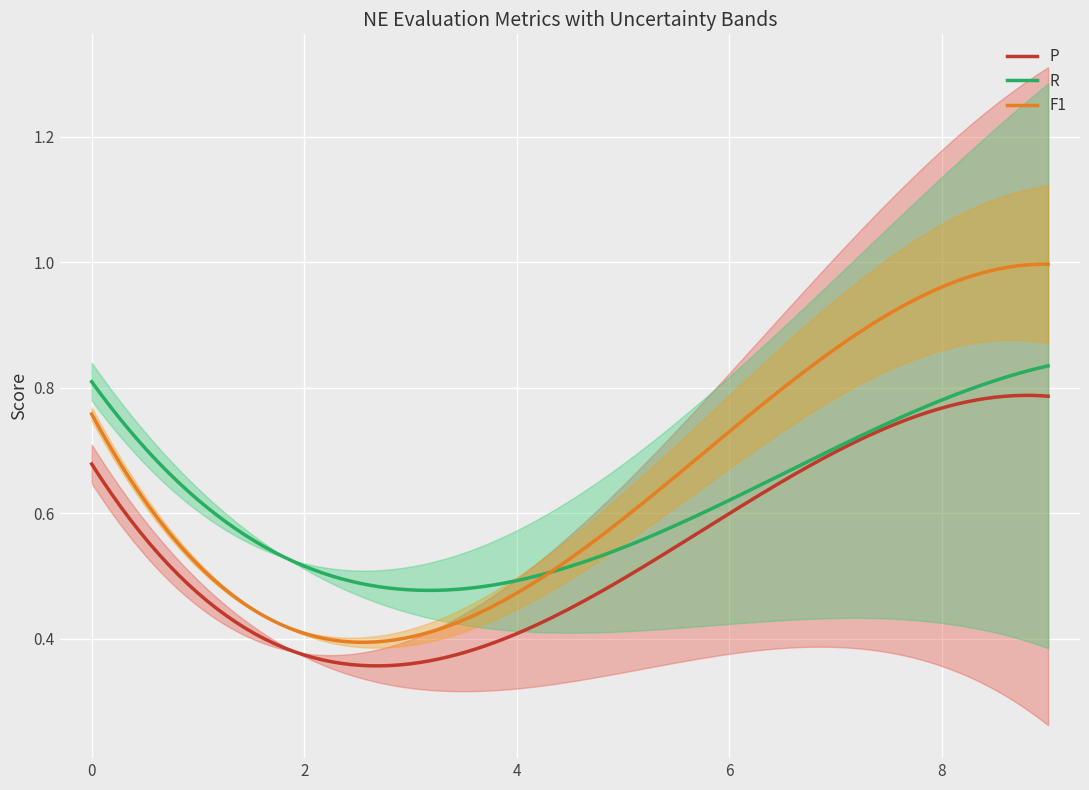

What is the total value across all series at 8?

2.4